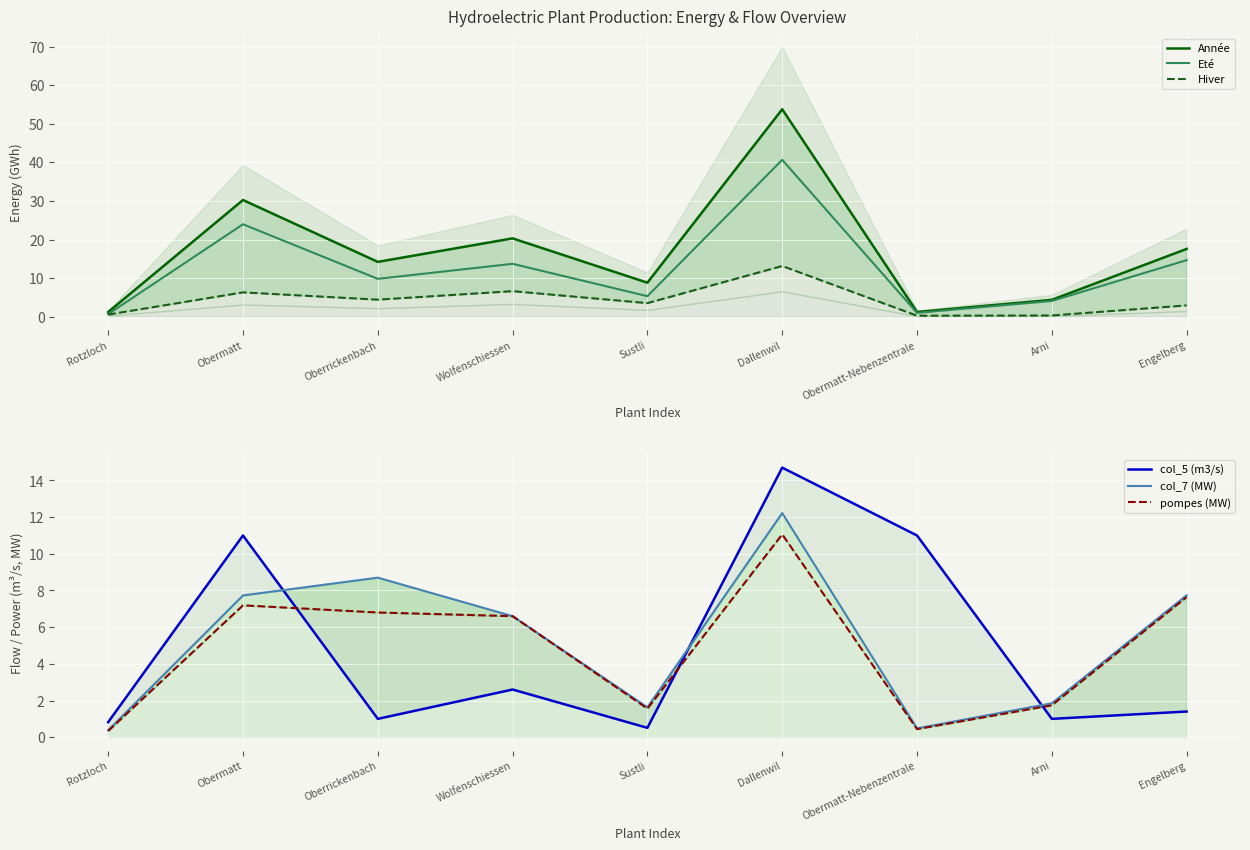

At which category does pompes (MW) reach its first local peak?

Obermatt